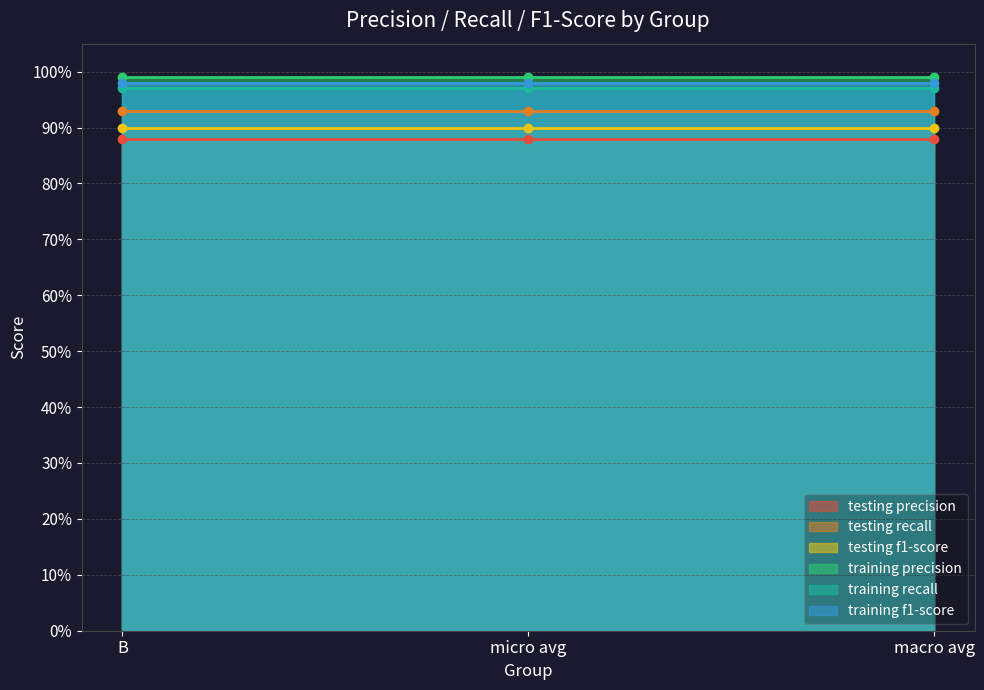

How many distinct data groups are displayed?

6